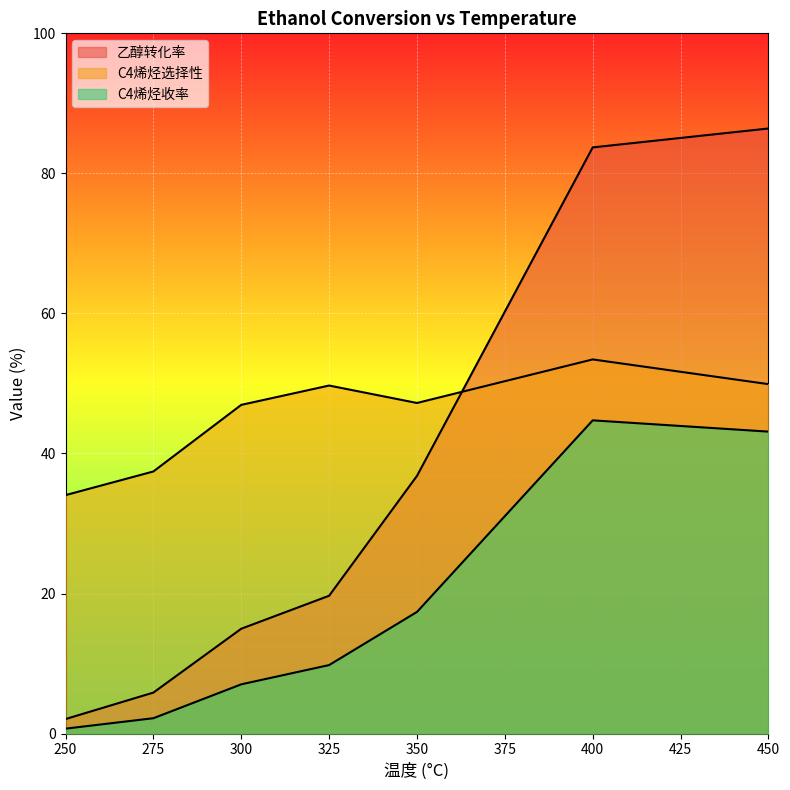

List the series in order of their peak value, highest first.

乙醇转化率, C4烯烃选择性, C4烯烃收率